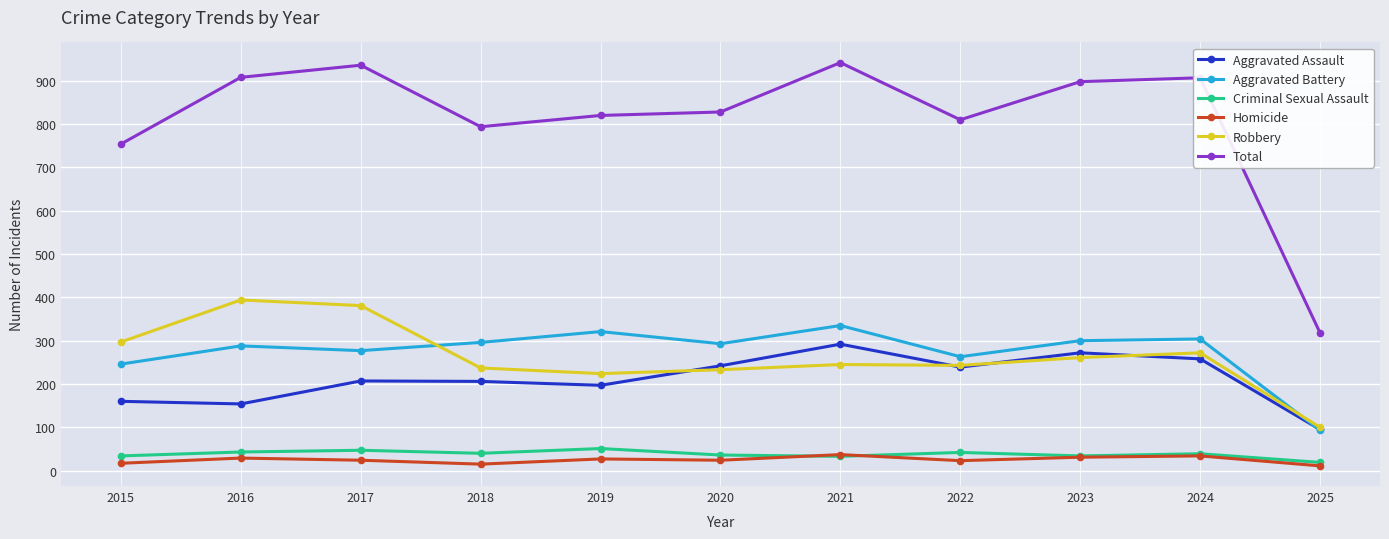

Which series has the largest total across all categories?

Total